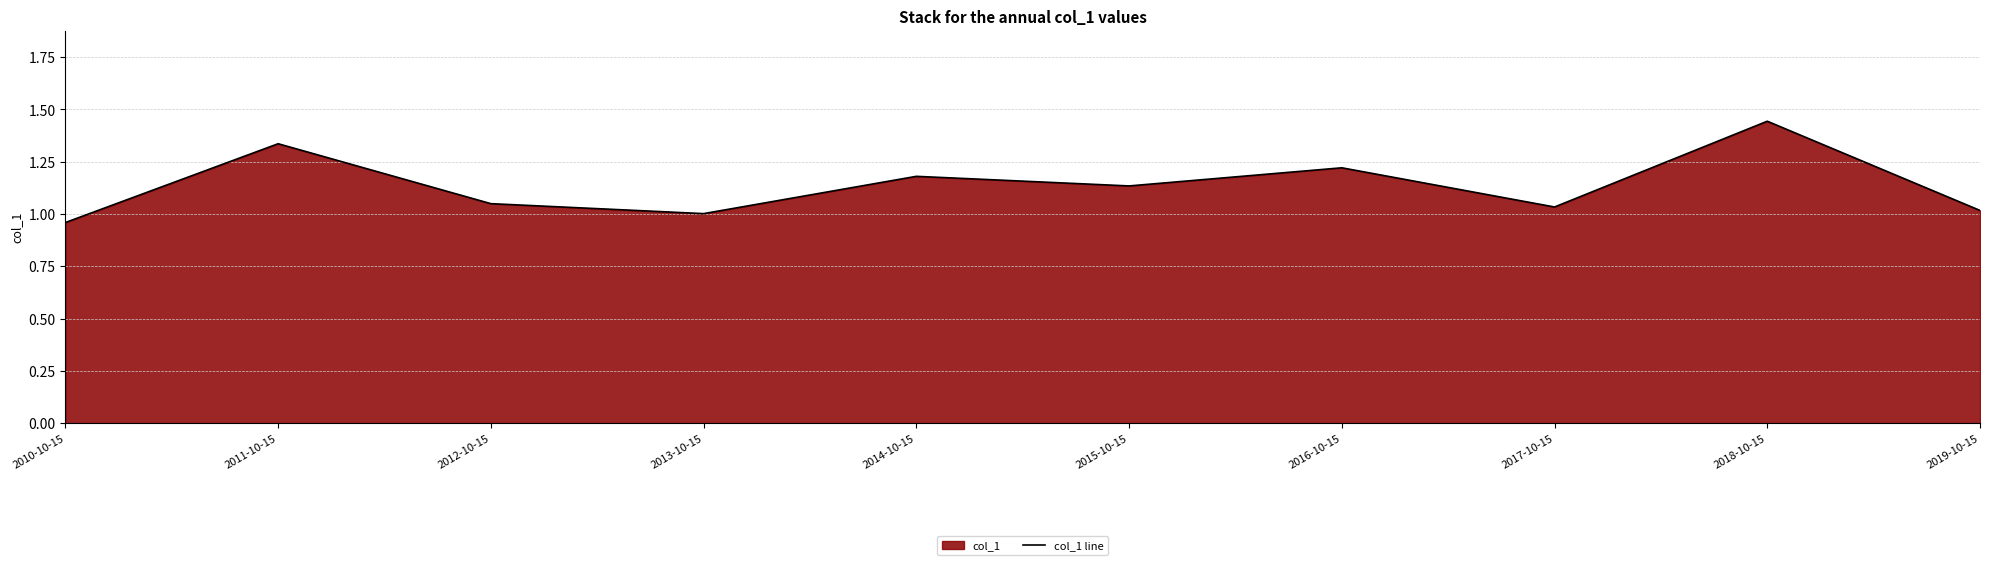

Reading right to left, list all the values displayed in this chart.

2019-10-15=1.0	2018-10-15=1.4	2017-10-15=1.0	2016-10-15=1.2	2015-10-15=1.1	2014-10-15=1.2	2013-10-15=1.0	2012-10-15=1.0	2011-10-15=1.3	2010-10-15=1.0